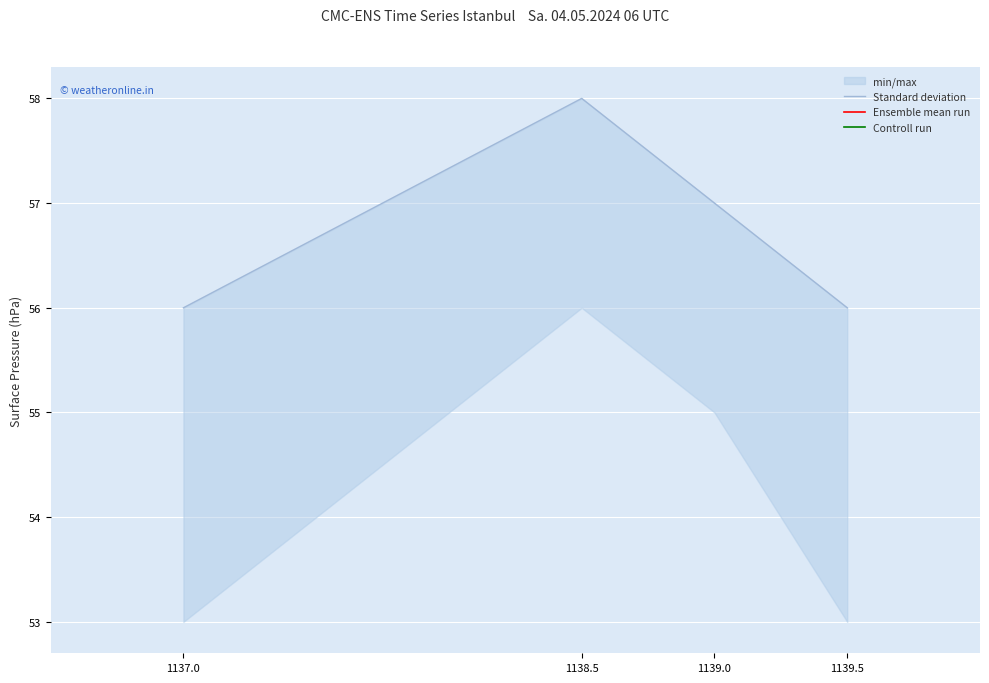

At which category is the sum across all series the highest?

1138.5